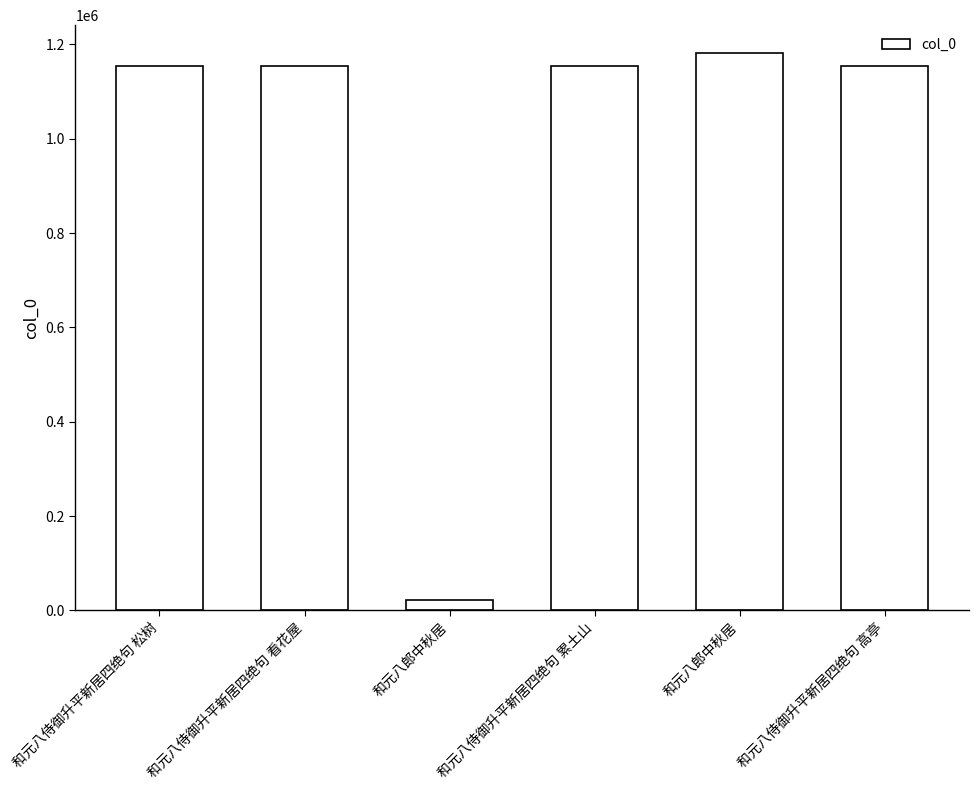

List the labels in order of value, largest first.

和元八郎中秋居, 和元八侍御升平新居四绝句 累土山, 和元八侍御升平新居四绝句 高亭, 和元八侍御升平新居四绝句 看花屋, 和元八侍御升平新居四绝句 松树, 和元八郎中秋居